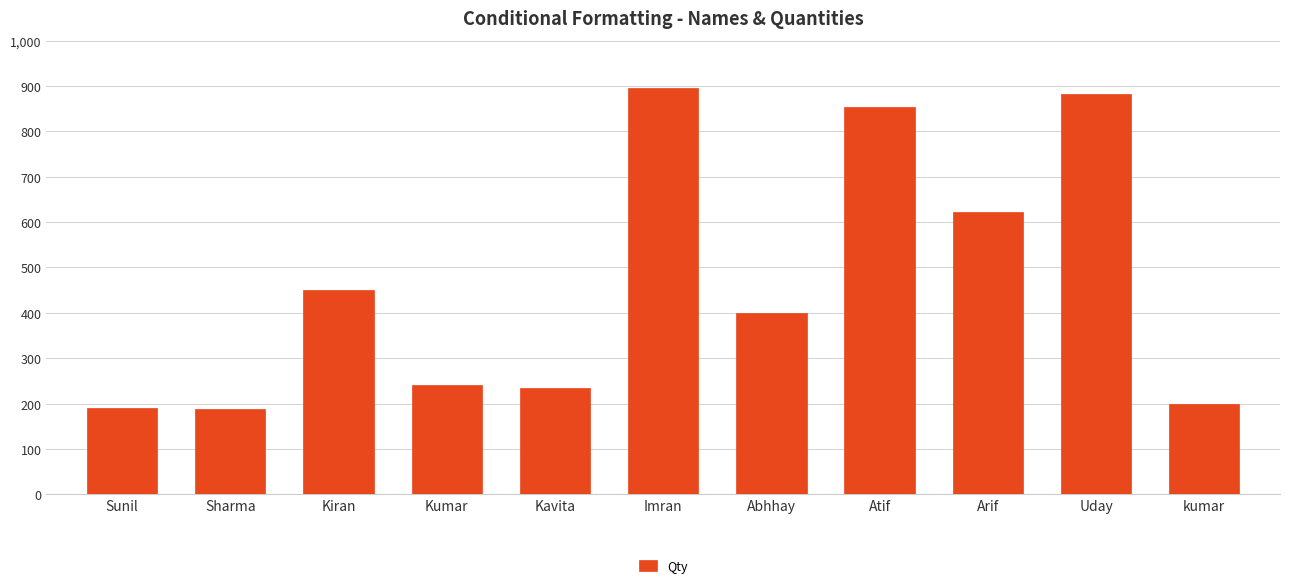

What is the greatest value displayed?

896